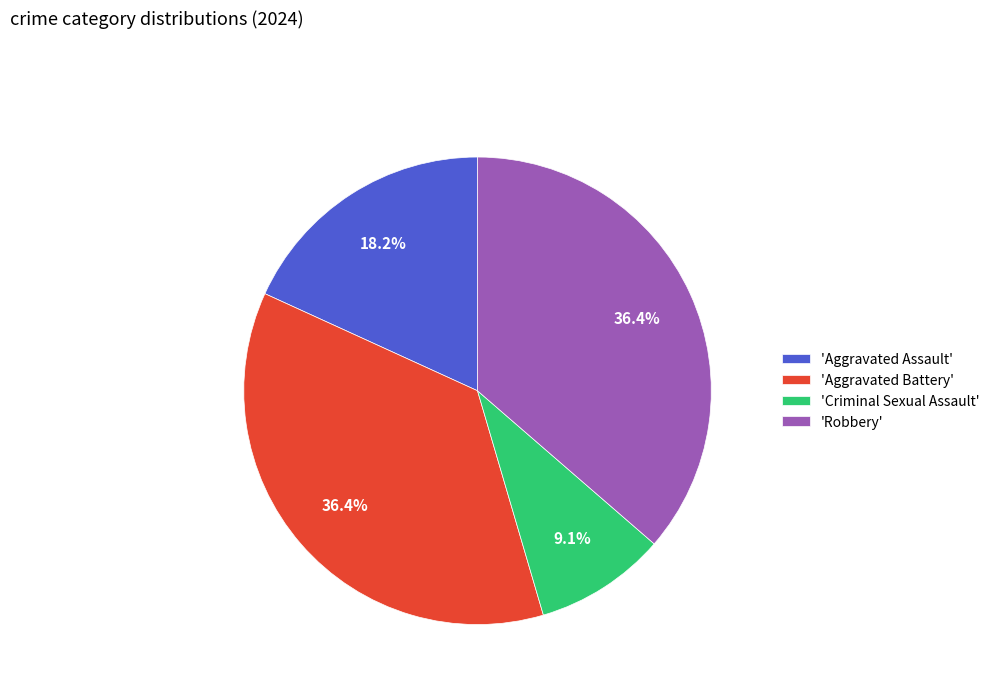

What is the smallest slice in the pie chart?

'Criminal Sexual Assault'